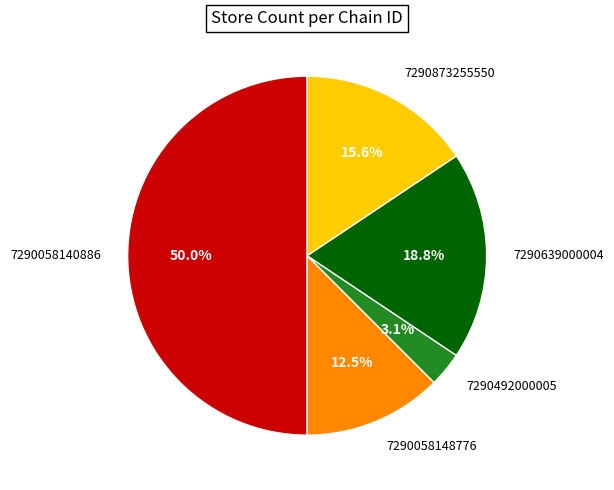

The 7290873255550 slice represents 28% of the pie. True or false?

False